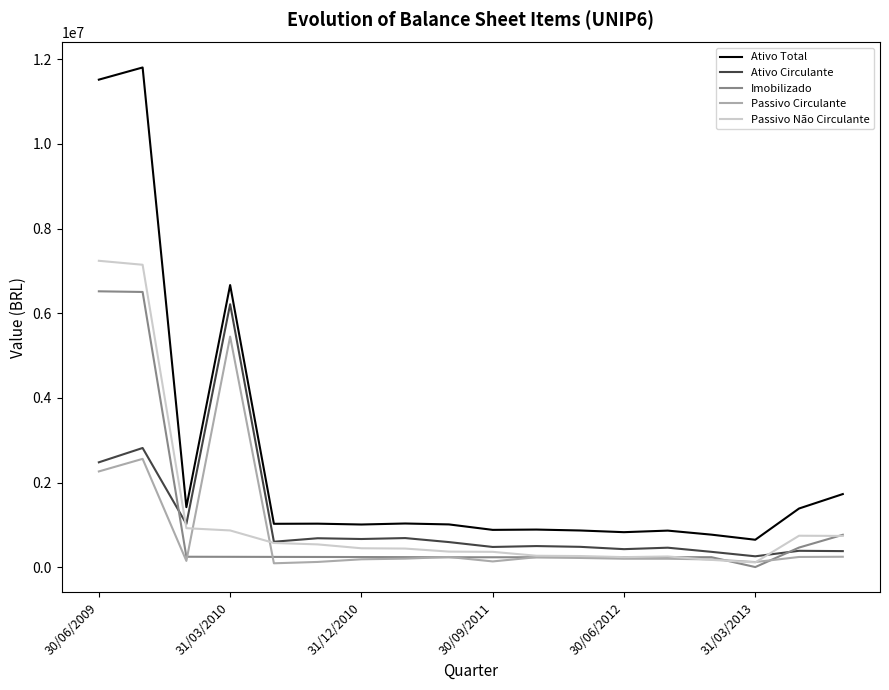

Which series has the largest total across all categories?

Ativo Total